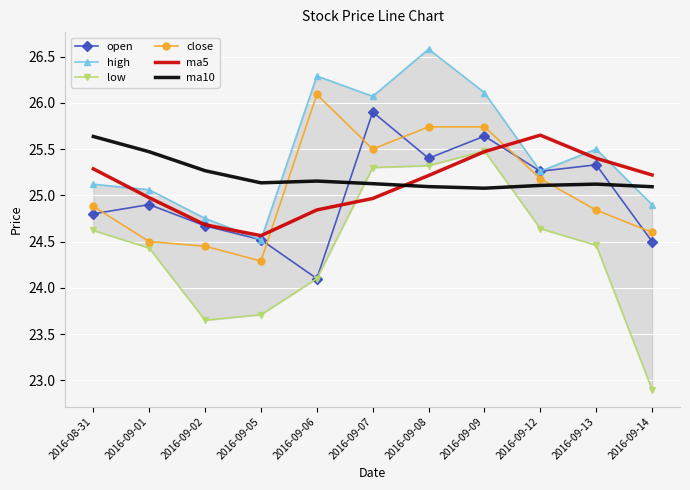

What is the sum of the ma10 values at 2016-09-05 and 2016-09-09?

50.2